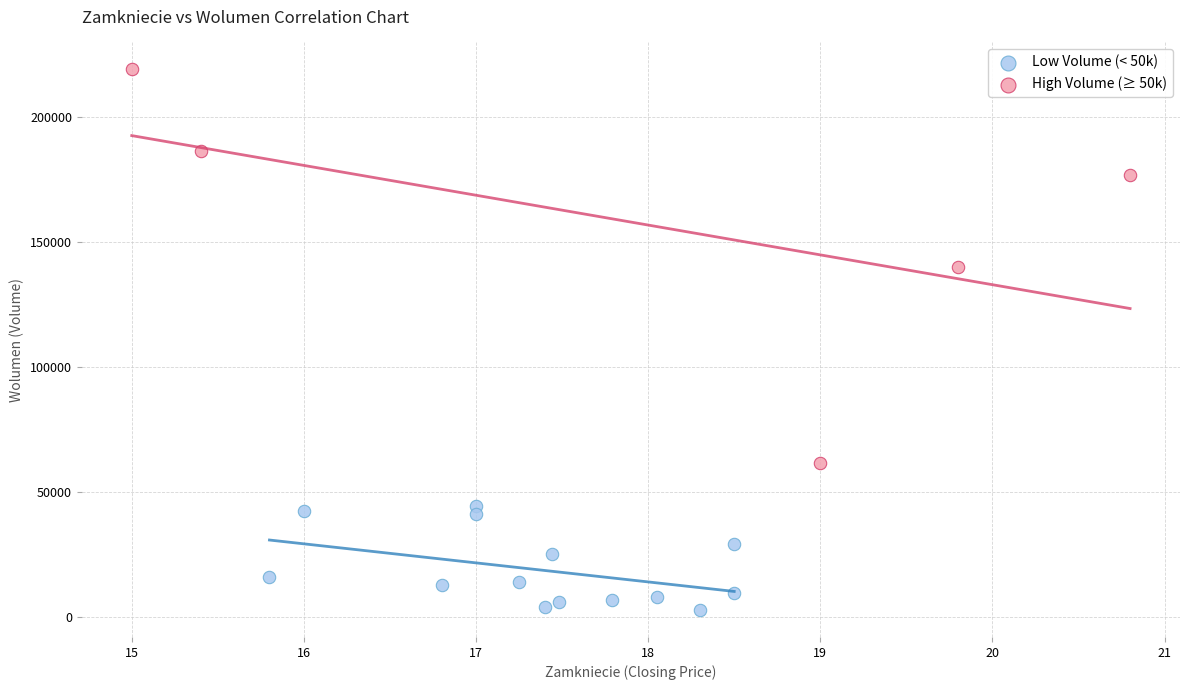

Which series reaches the minimum Y coordinate?

Low Volume (< 50k)